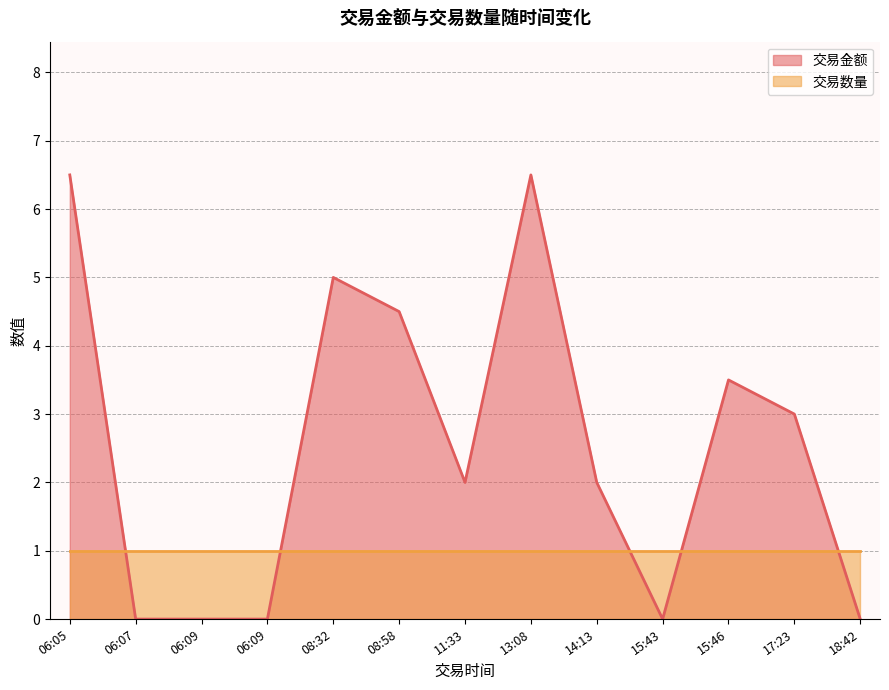

The 交易数量 series shows 1.0 at 06:07. True or false?

True